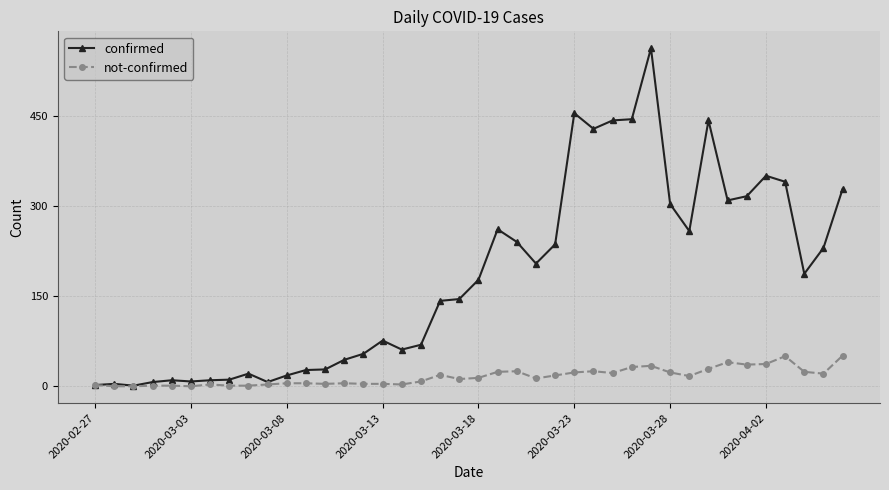

Which series has the largest total across all categories?

confirmed